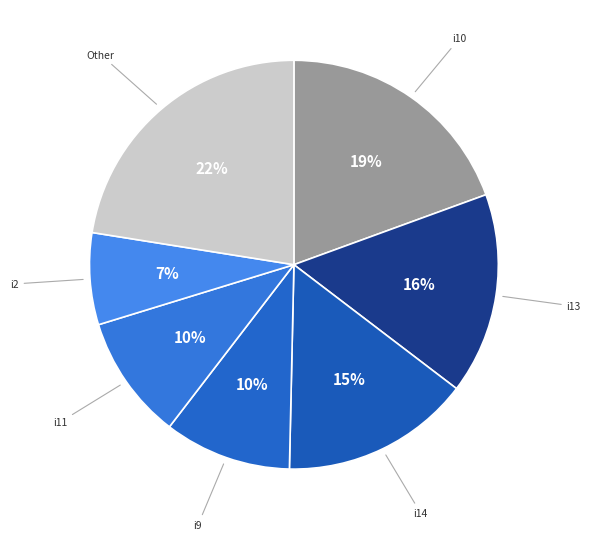

Count the number of slices in the pie.

7